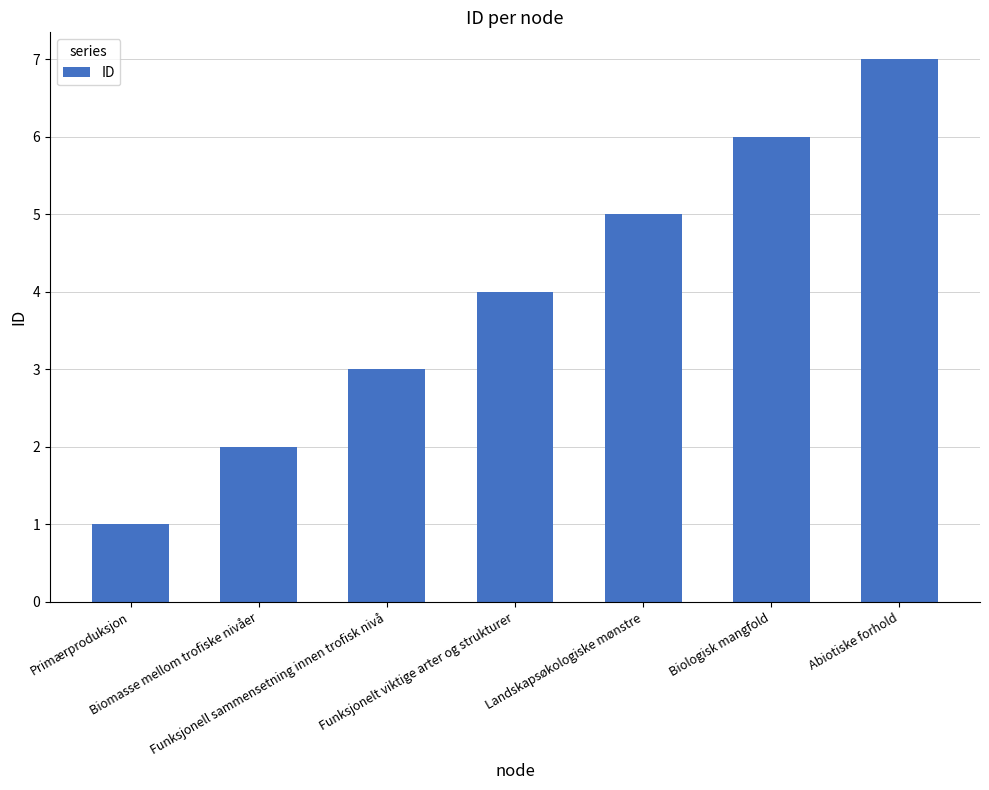

Which has a higher value, Landskapsøkologiske mønstre or Funksjonelt viktige arter og strukturer?

Landskapsøkologiske mønstre